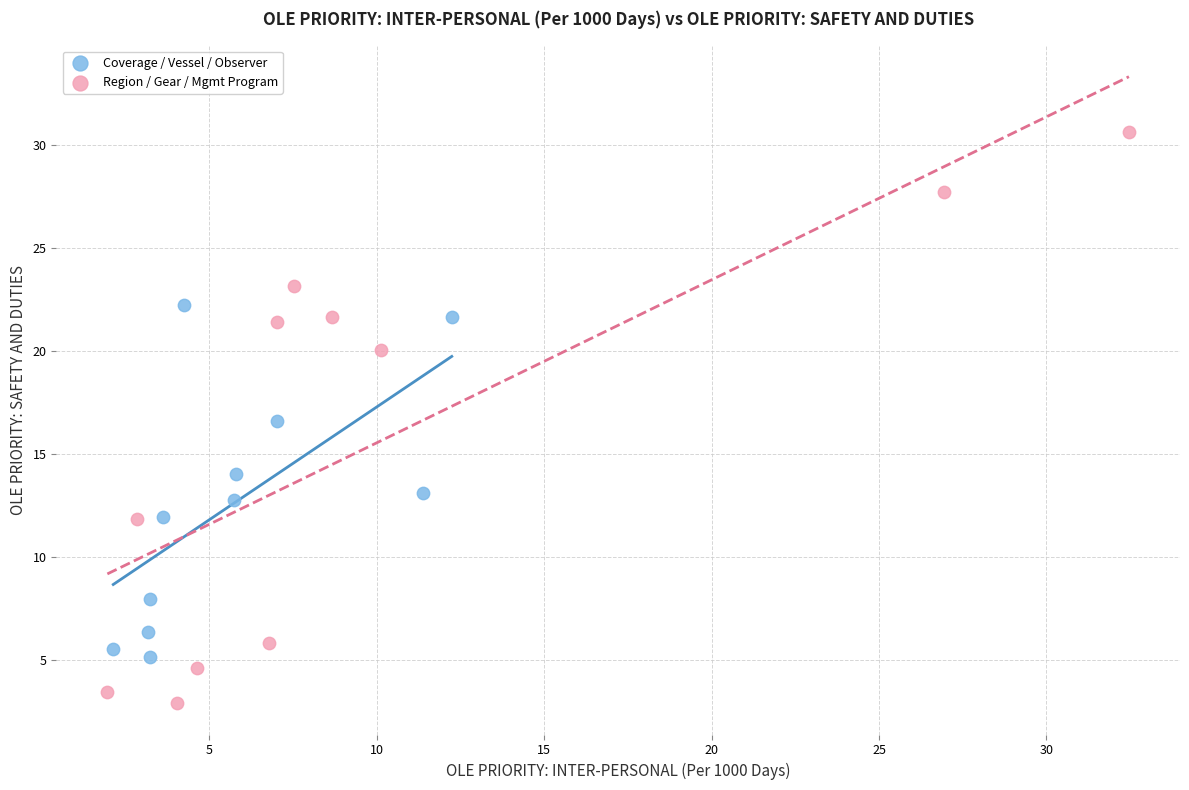

Which series contains the lowest Y value?

Region / Gear / Mgmt Program